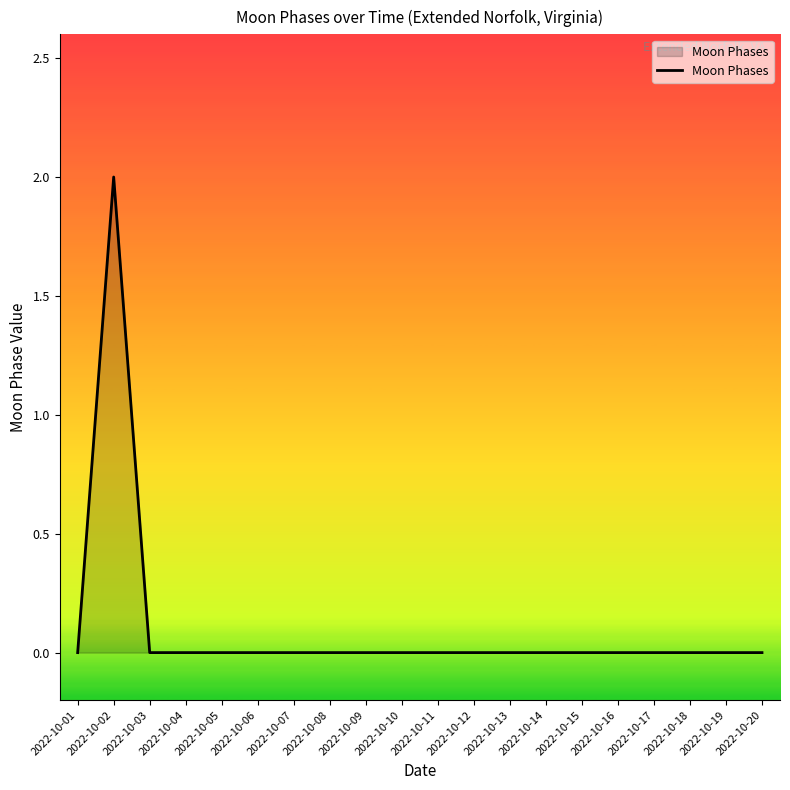

Reading left to right, transcribe all the data shown in this chart.

2022-10-01=0	2022-10-02=2	2022-10-03=0	2022-10-04=0	2022-10-05=0	2022-10-06=0	2022-10-07=0	2022-10-08=0	2022-10-09=0	2022-10-10=0	2022-10-11=0	2022-10-12=0	2022-10-13=0	2022-10-14=0	2022-10-15=0	2022-10-16=0	2022-10-17=0	2022-10-18=0	2022-10-19=0	2022-10-20=0